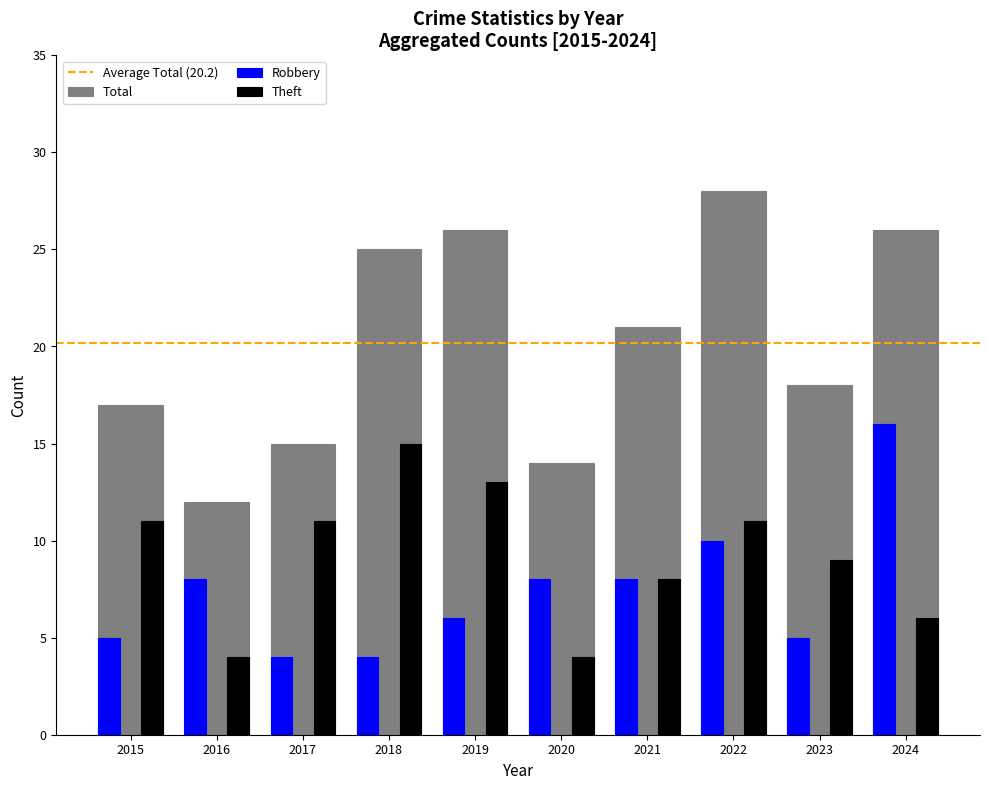

What is the approximate value of Robbery at 2015?

5